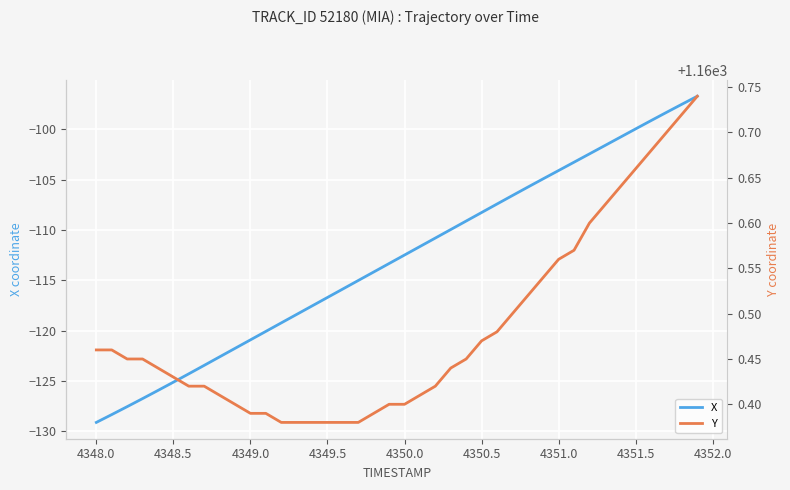

True or false: X has a value of -31.5 at 4349.0.

False